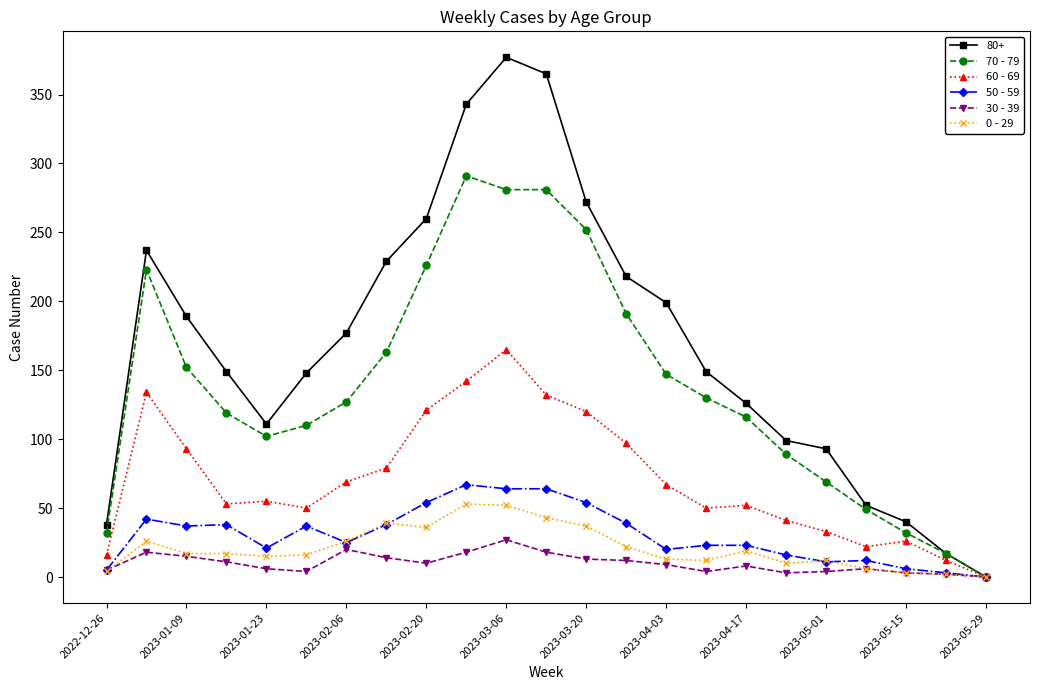

What is the difference between the maximum and second lowest values in the 50 - 59 series?

64